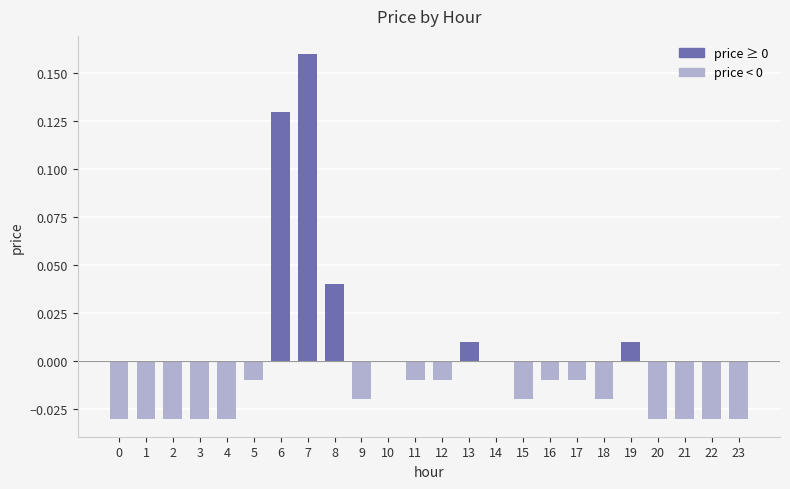

Is it true that the value at 8 is 0.0?

True